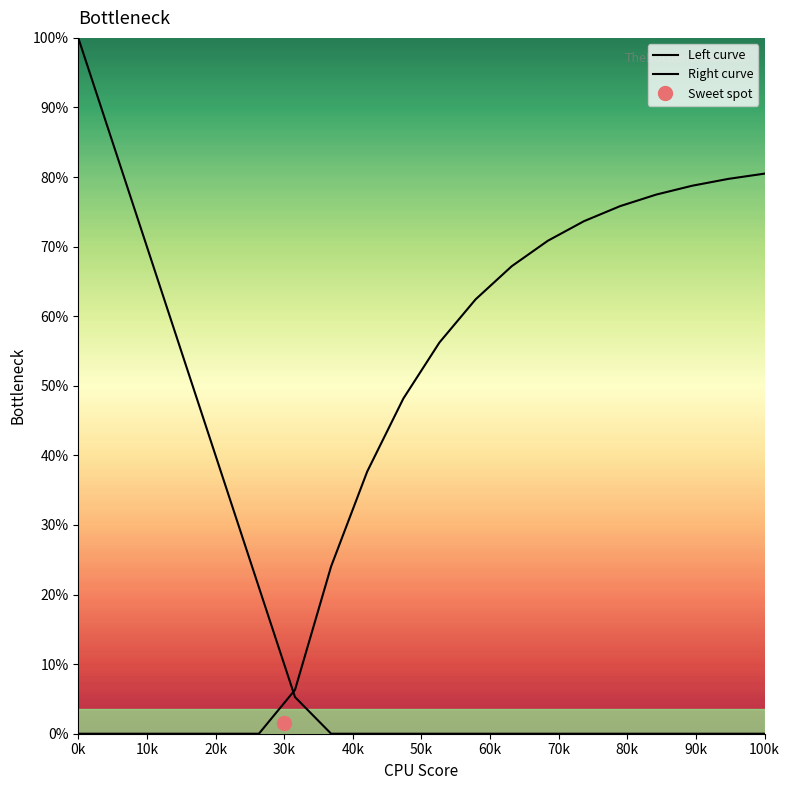

What is the average value of the Right curve series?

41.9